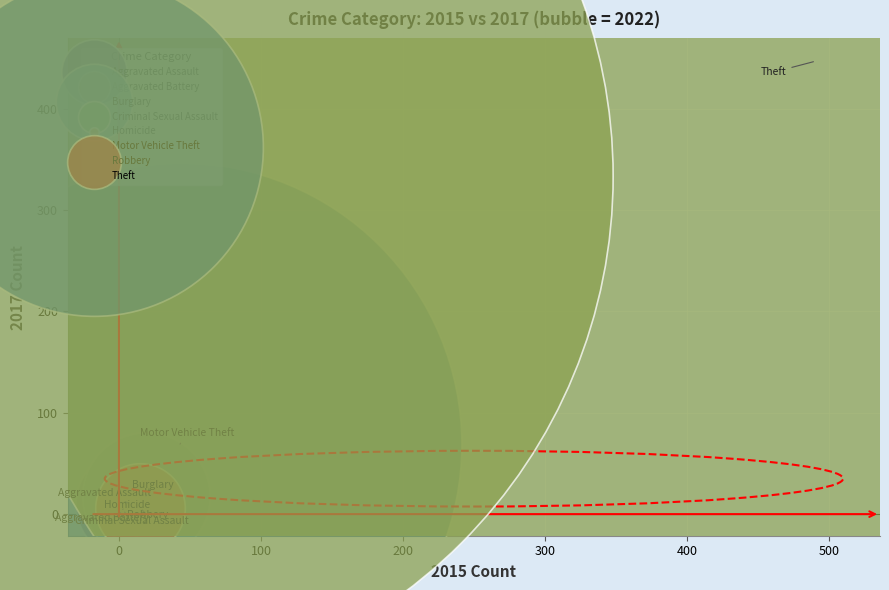

What are all the series names shown in the legend?

Aggravated Assault, Aggravated Battery, Burglary, Criminal Sexual Assault, Homicide, Motor Vehicle Theft, Robbery, Theft